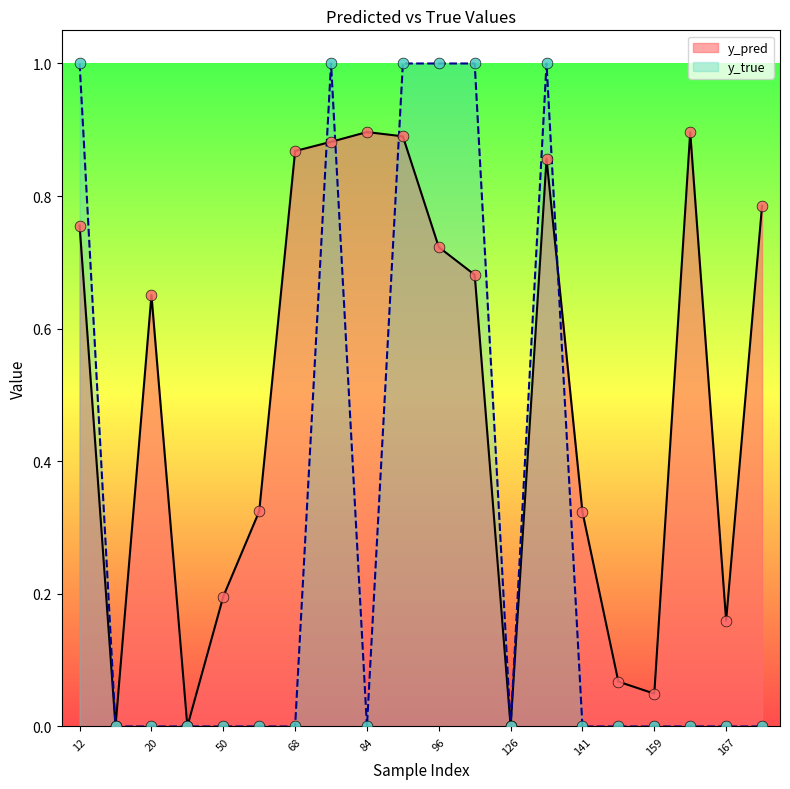

Which series contains the highest Y value?

y_true